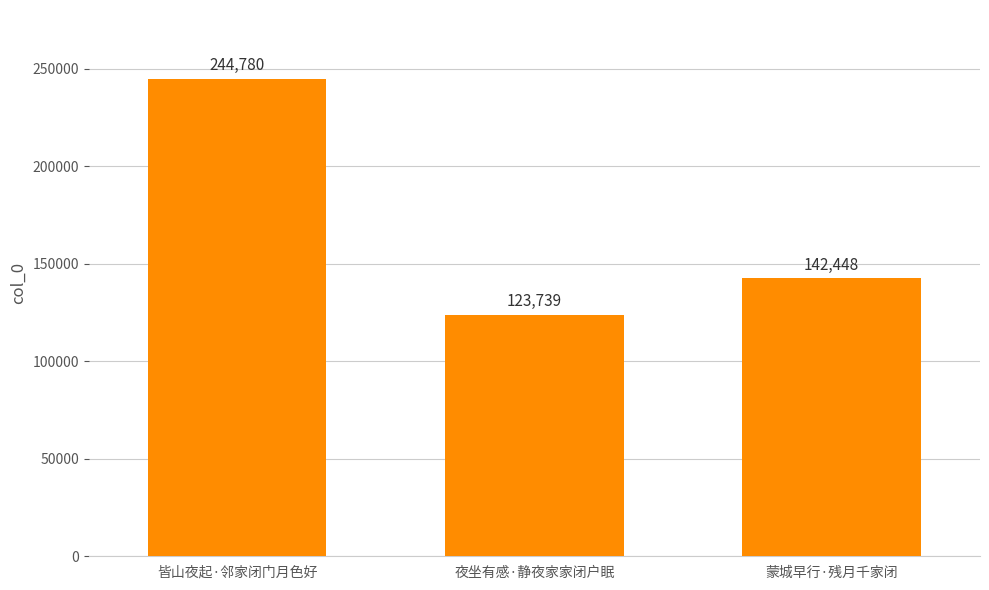

What is the smallest value displayed?

123739